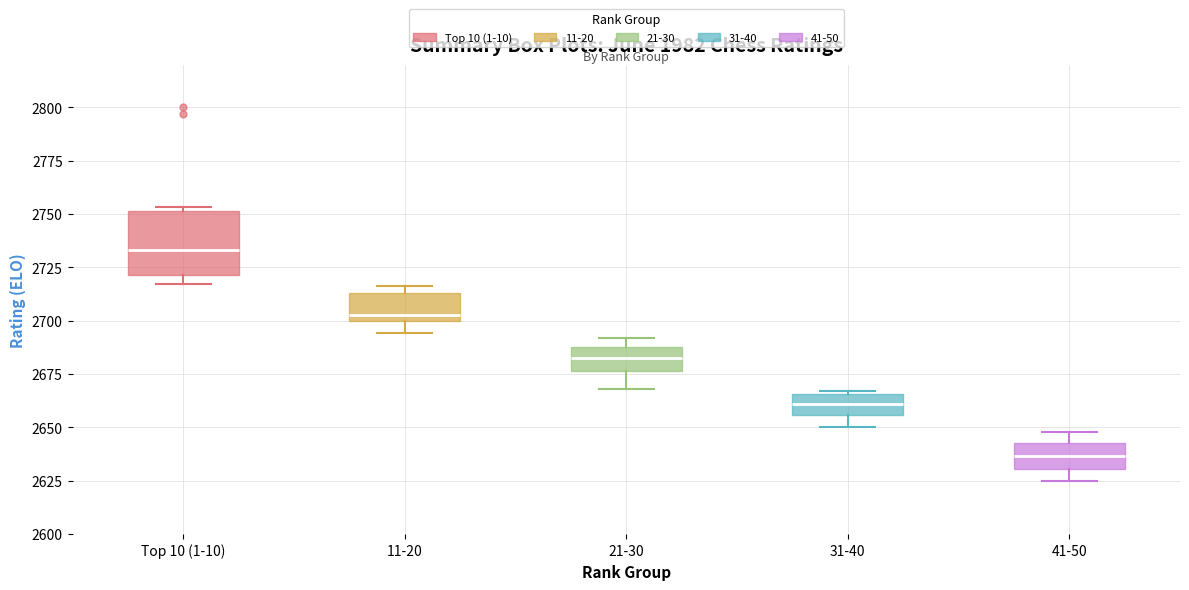

Where is the lower edge of the box for Top 10 (1-10) on the y-axis? The values are not printed on the chart, so give them approximately, as read against the axis.

2720